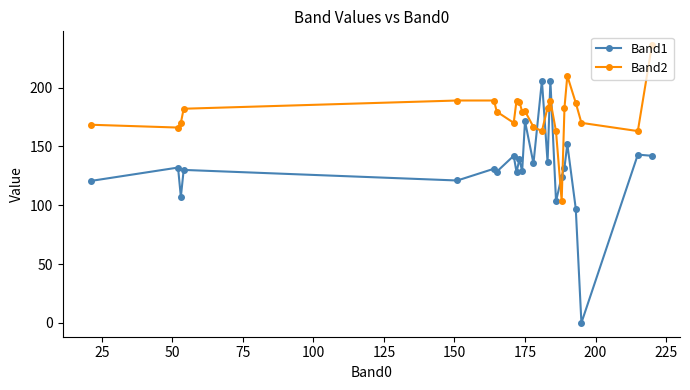

What is the greatest value displayed?

236.0